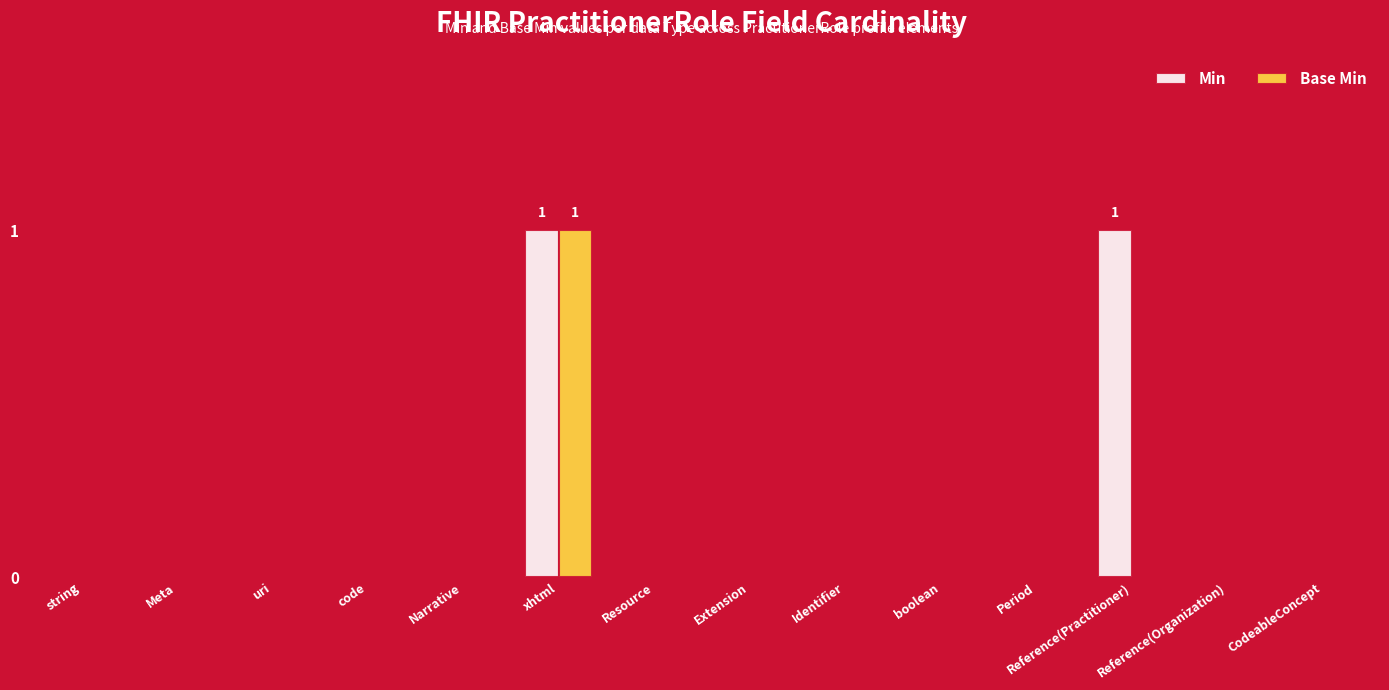

At which category is the sum across all series the highest?

xhtml